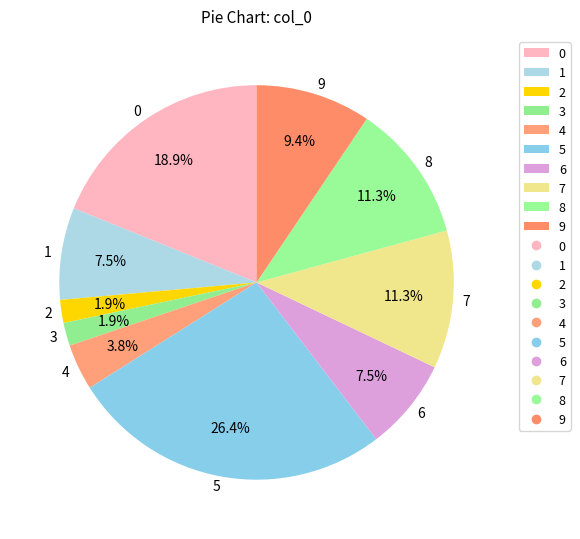

Count the number of slices in the pie.

10